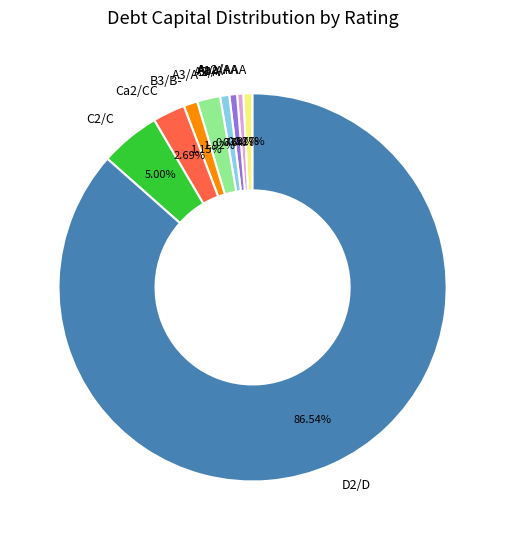

What percentage is the Ca2/CC slice, to the nearest percent?

3%